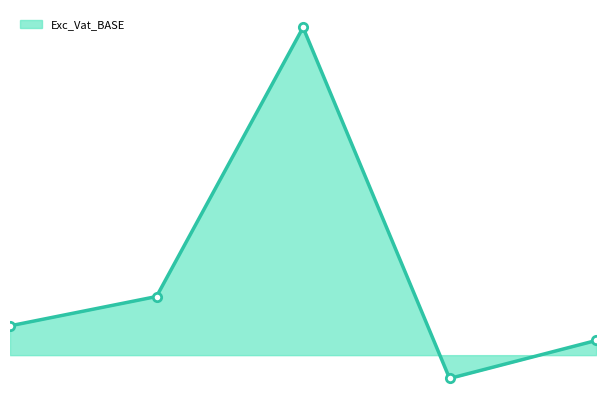

Which has a higher value, 2023-09-21 or 2023-09-19?

2023-09-21